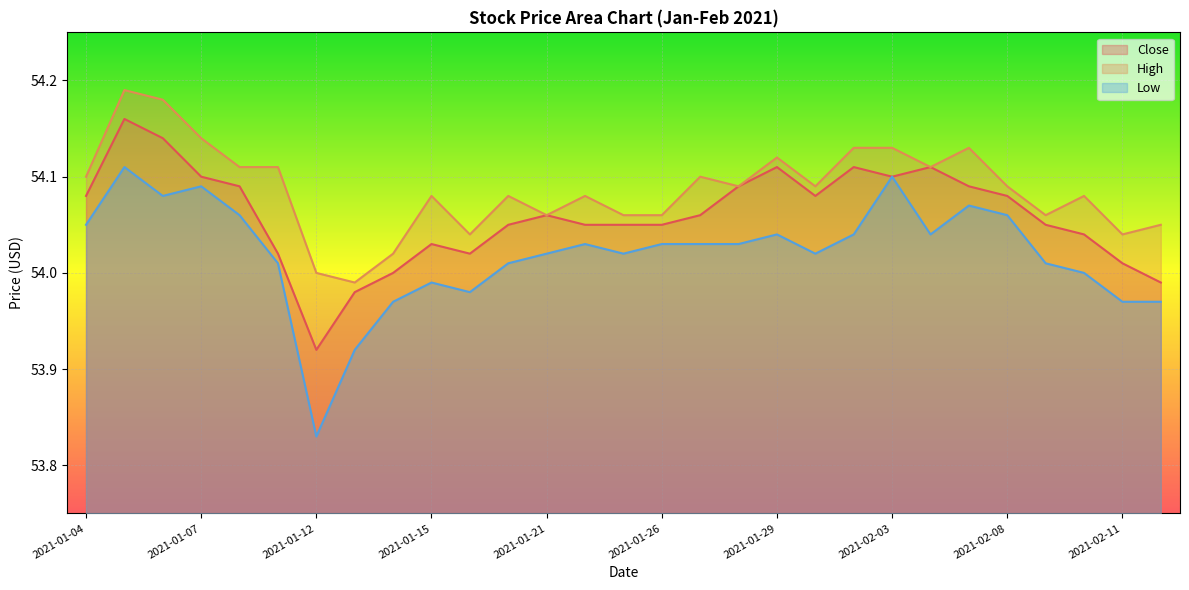

True or false: Close has a value of 80.5 at 2021-01-15.

False